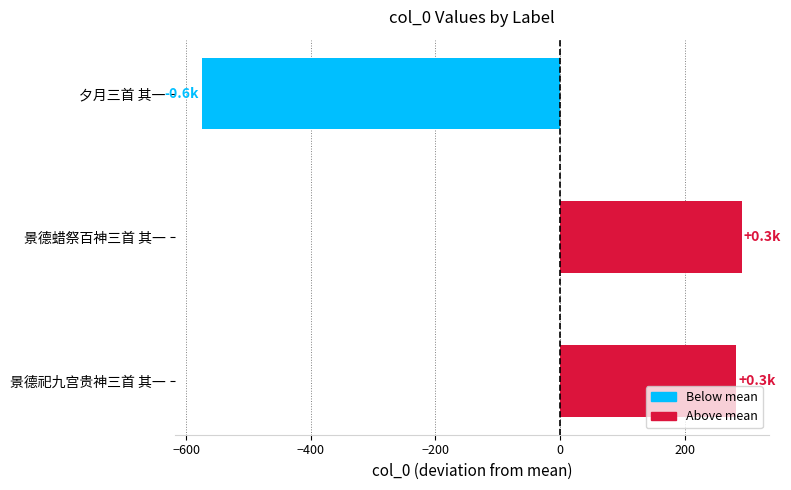

Count the number of categories in the chart.

3